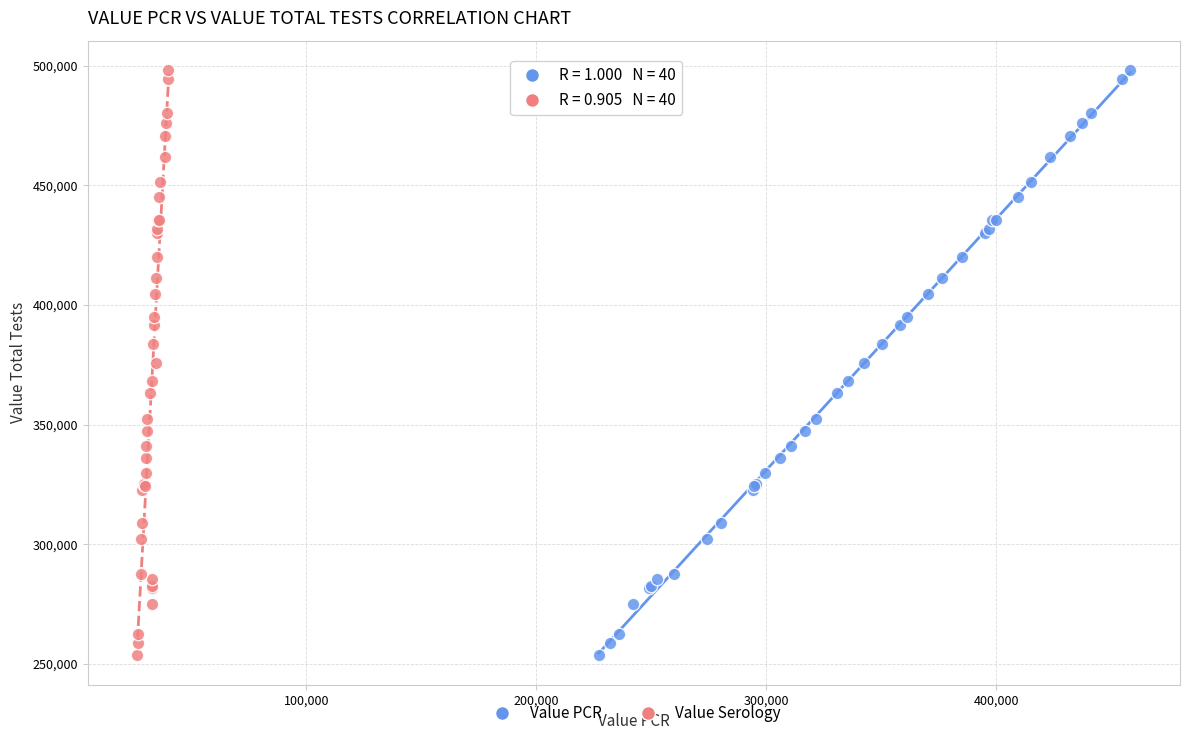

What are all the series names shown in the legend?

Value PCR, Value Serology